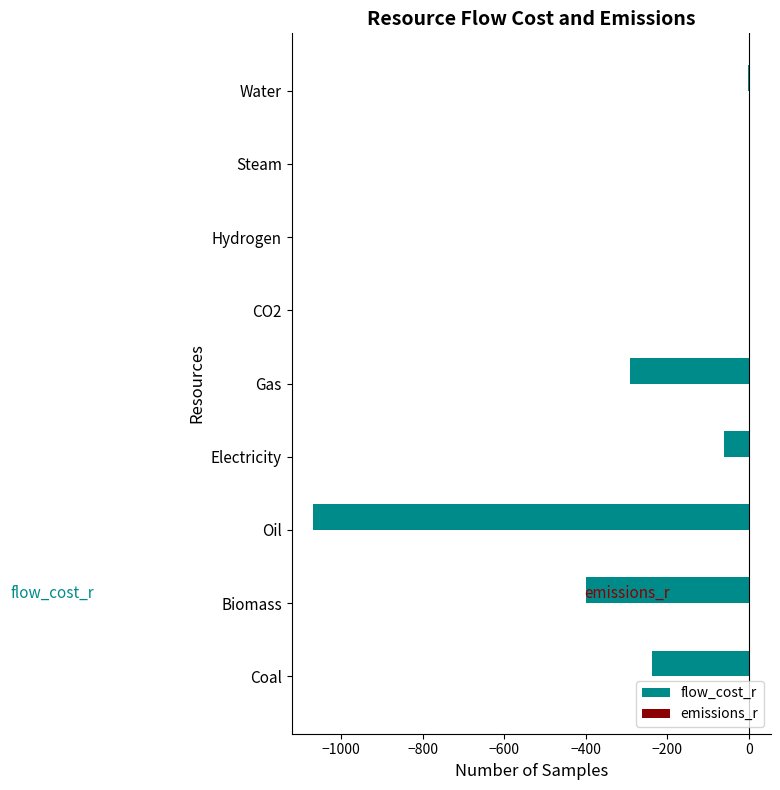

What is the maximum value shown in the chart?

0.6